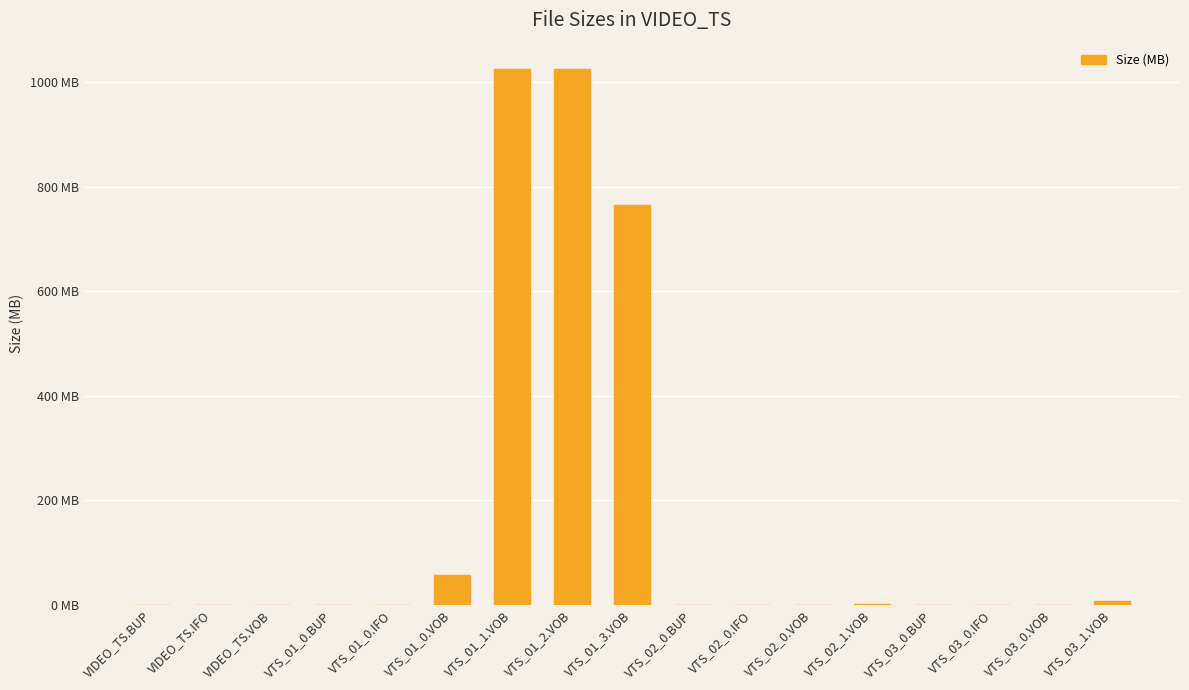

List the labels in order of value, smallest first.

VIDEO_TS.BUP, VIDEO_TS.IFO, VTS_02_0.BUP, VTS_02_0.IFO, VTS_03_0.BUP, VTS_03_0.IFO, VTS_01_0.BUP, VTS_01_0.IFO, VIDEO_TS.VOB, VTS_02_0.VOB, VTS_03_0.VOB, VTS_02_1.VOB, VTS_03_1.VOB, VTS_01_0.VOB, VTS_01_3.VOB, VTS_01_1.VOB, VTS_01_2.VOB